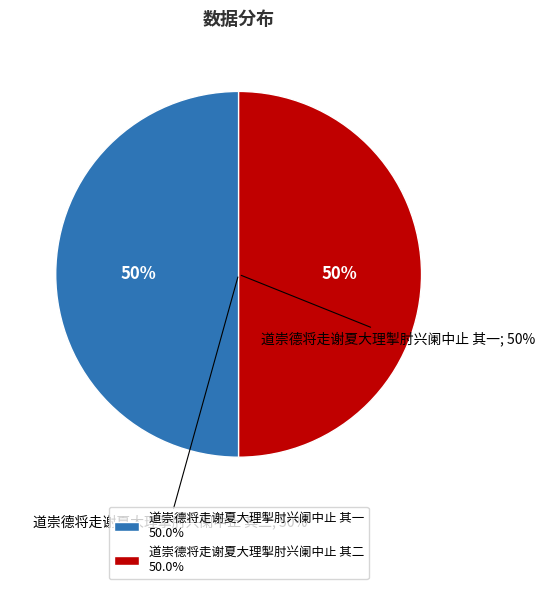

Between 道崇德将走谢夏大理掣肘兴阑中止 其二 and 道崇德将走谢夏大理掣肘兴阑中止 其一, which is larger?

道崇德将走谢夏大理掣肘兴阑中止 其二